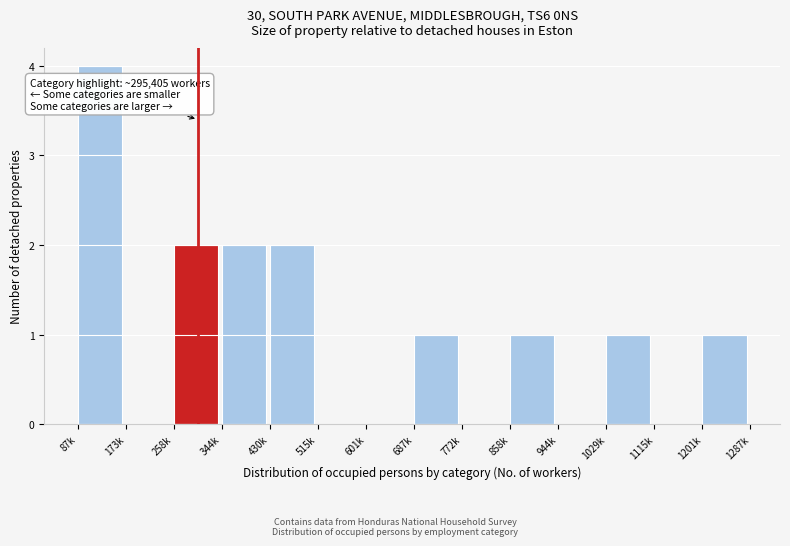

Reading left to right, extract all data points from this chart.

87k=4	173k=0	258k=2	344k=2	430k=2	515k=0	601k=0	687k=1	772k=0	858k=1	944k=0	1029k=1	1115k=0	1201k=1